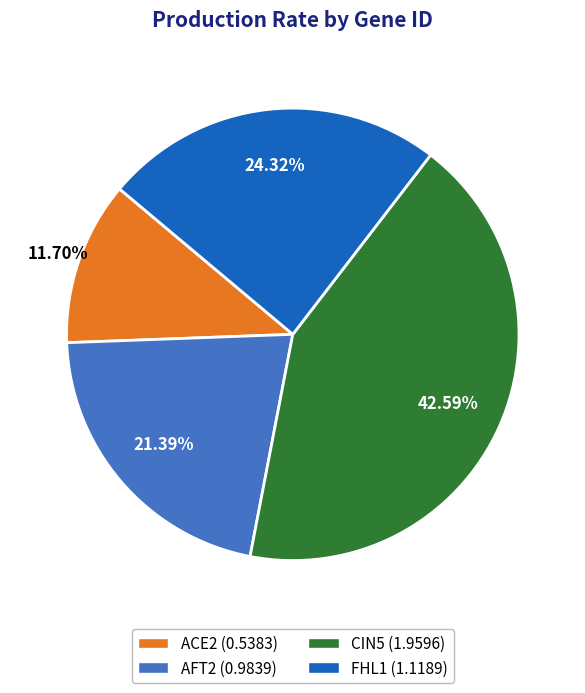

To the nearest percent, what is the combined percentage of FHL1 and AFT2?

46%